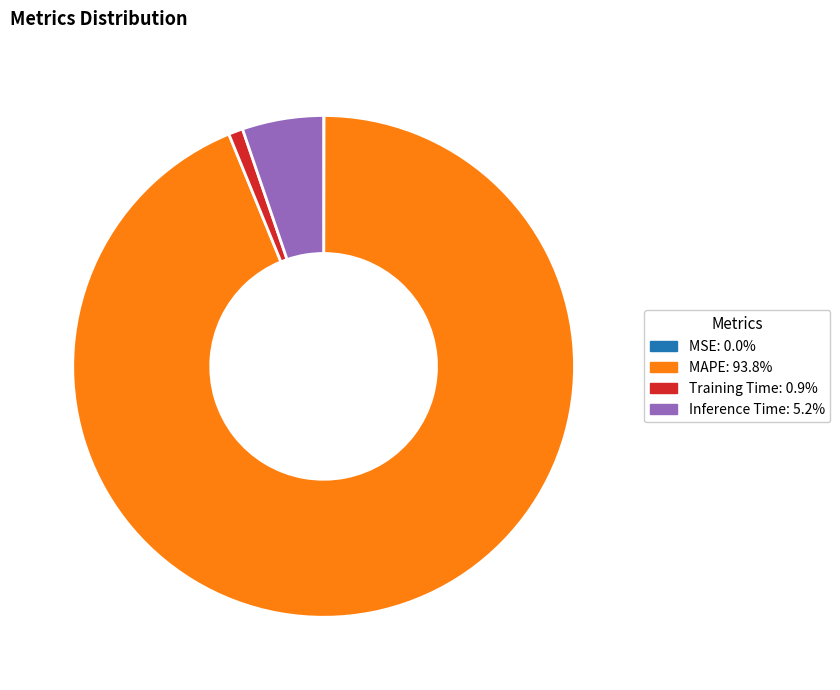

Is there any slice that represents more than half of the pie?

Yes